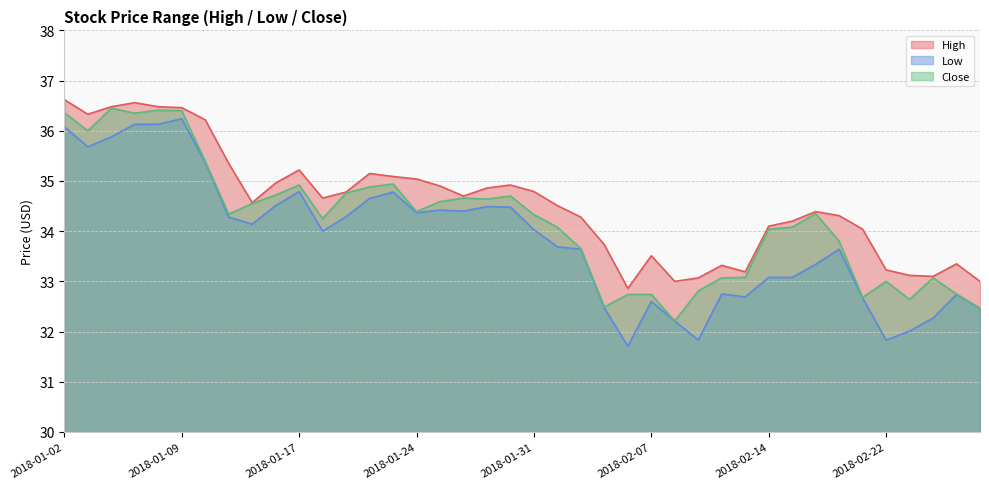

At how many categories does at least one series exceed 33?

37